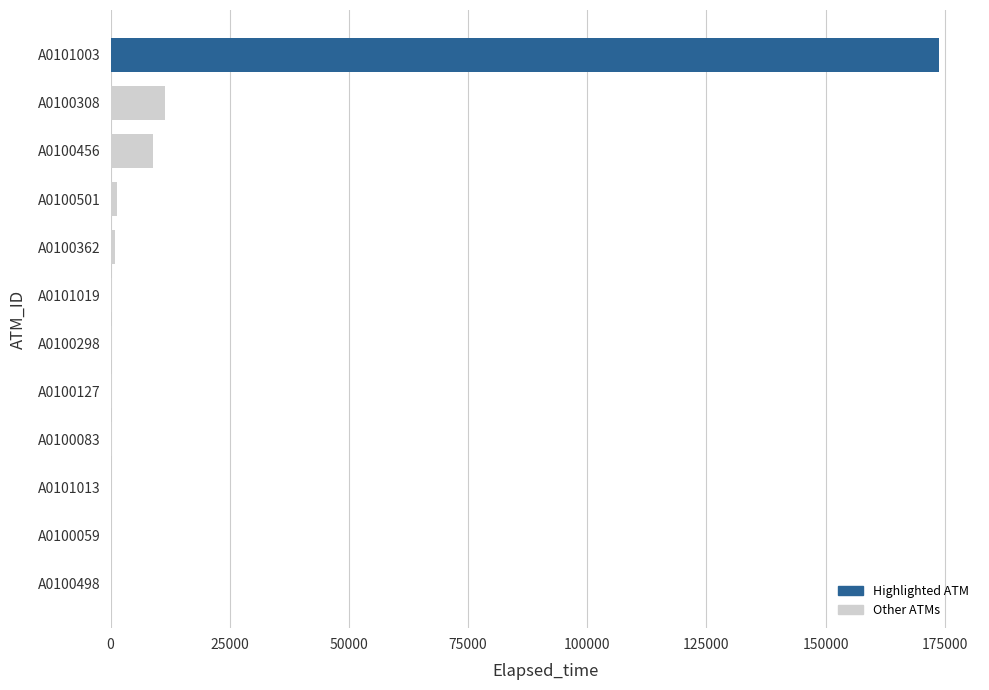

Which label corresponds to the largest value in the chart?

A0101003